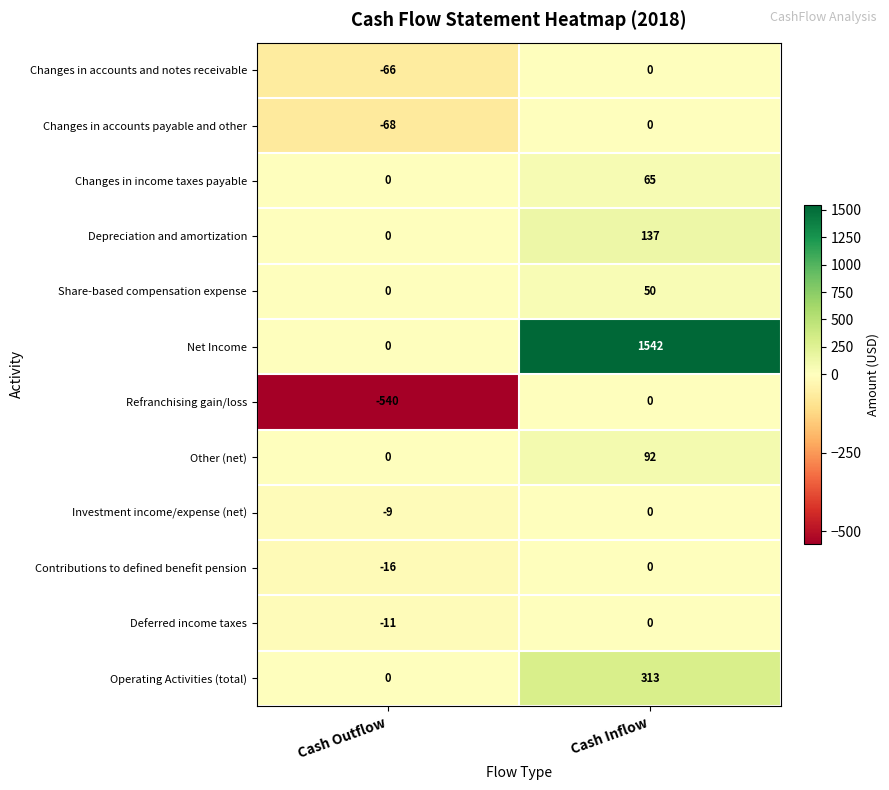

What is the sum of the Depreciation and amortization values at Cash Inflow and Cash Outflow?

137